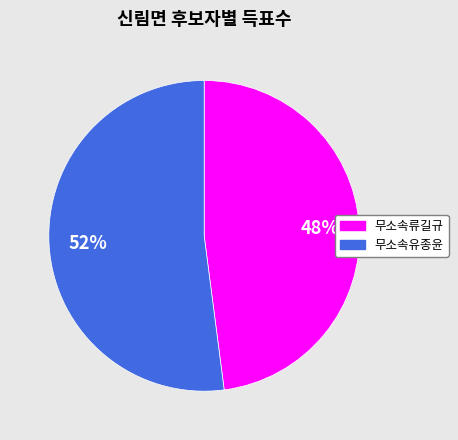

Combined, do 무소속유종윤 and 무소속류길규 account for over 50%?

Yes